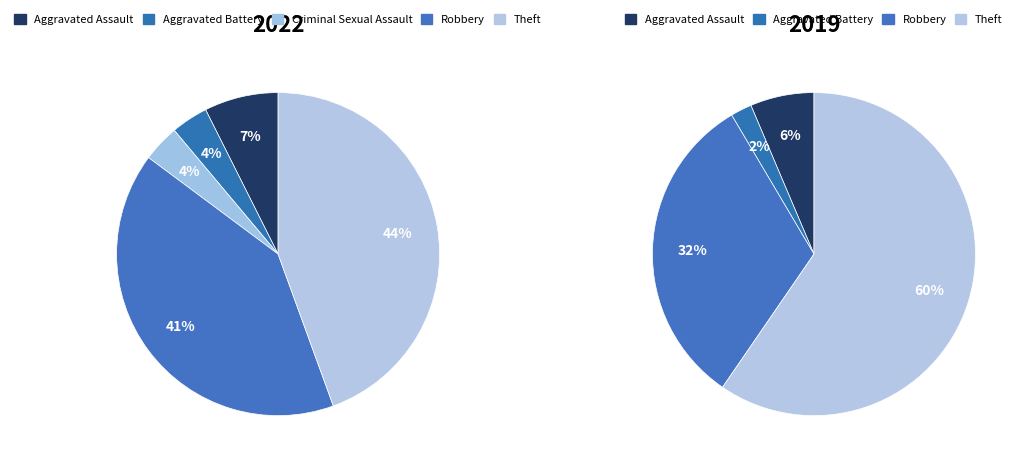

How many segments does this pie chart have?

5